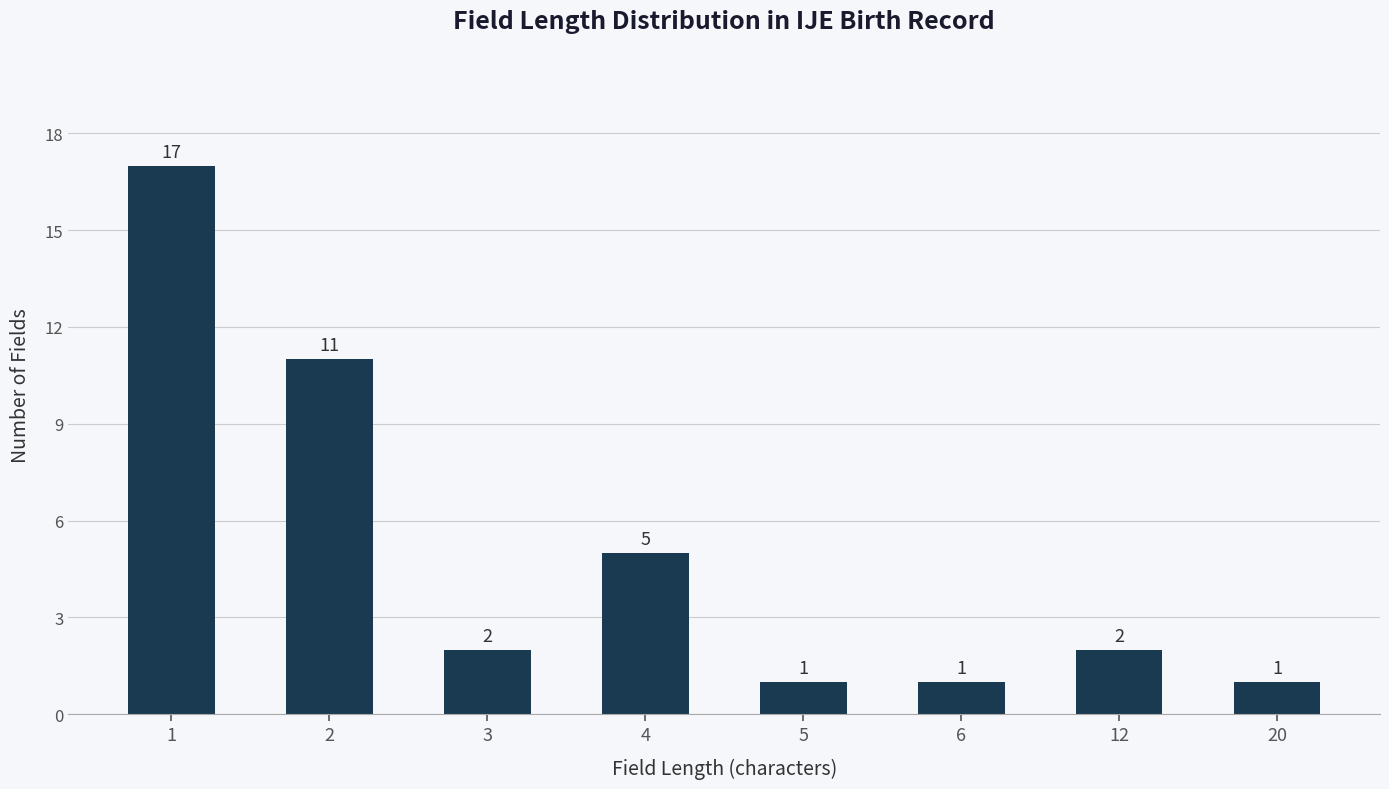

What is the average value?

5